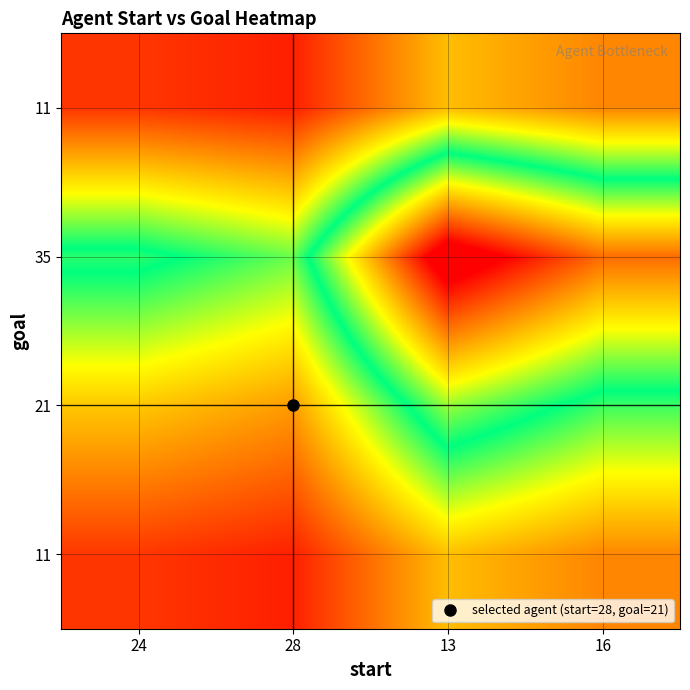

Count the number of data series in this chart.

4